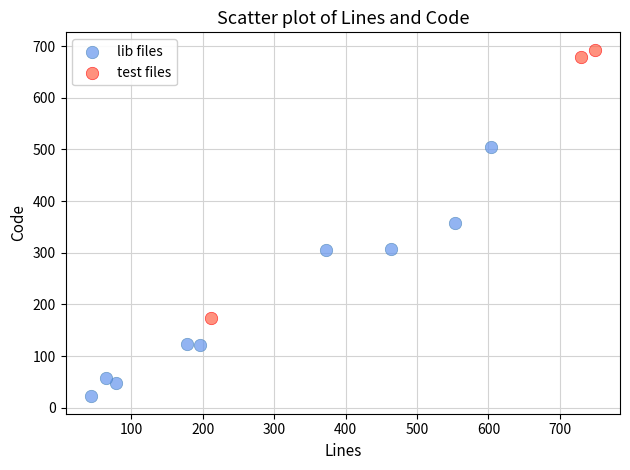

Which series has the widest spread of Y values?

test files